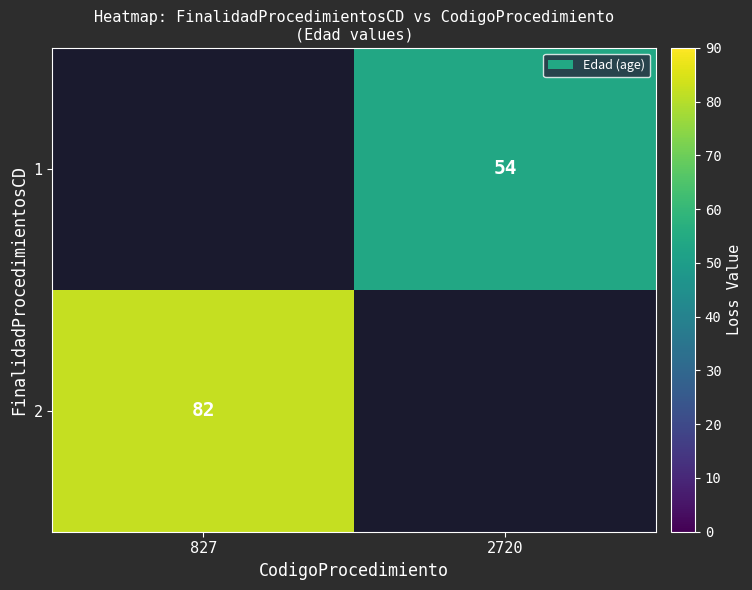

What is the approximate value of 2 at 827?

82.0